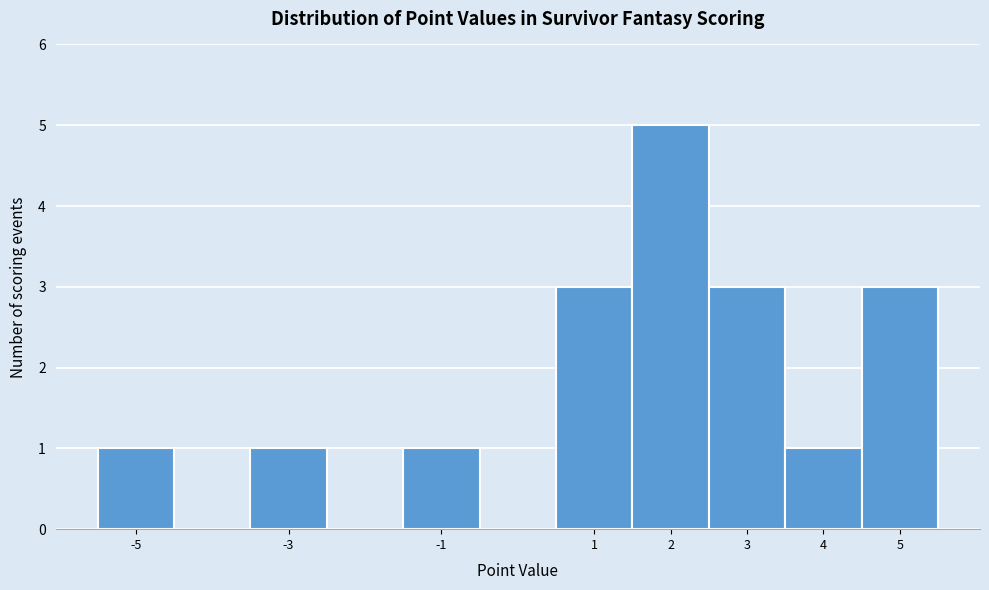

How tall is the bar that spans 2.5 to 3.5 on the x-axis? The values are not printed on the chart, so give them approximately, as read against the axis.

3